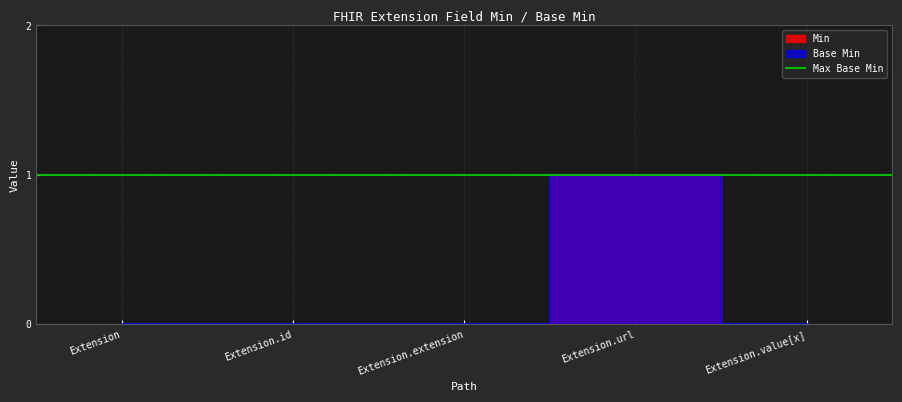

Which series has the widest spread of values?

Min